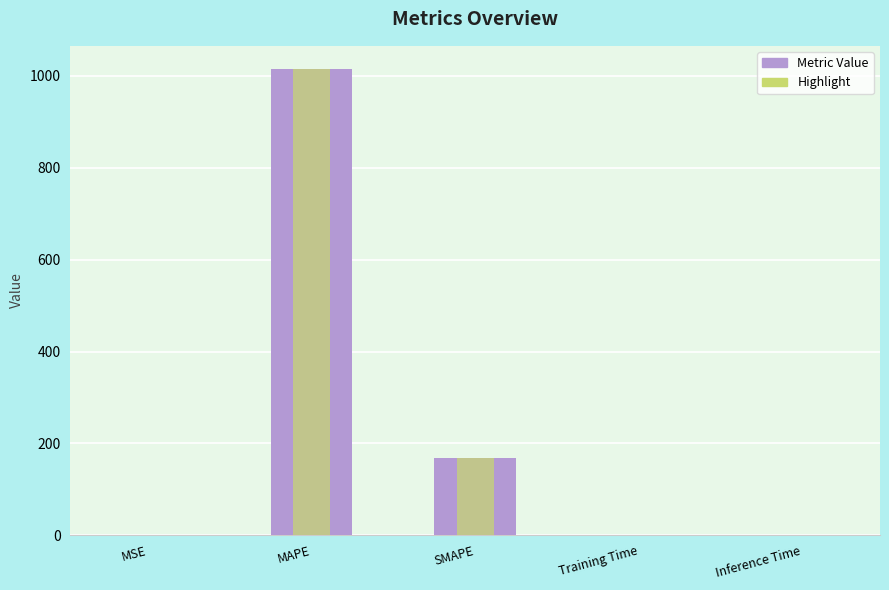

At which category is the sum across all series the highest?

MAPE